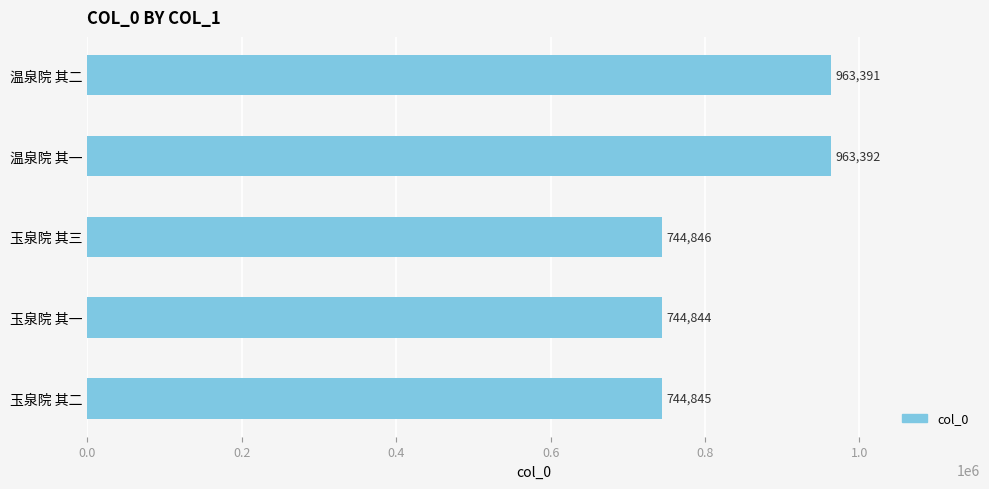

Reading top to bottom, list all the values displayed in this chart.

温泉院 其二=963391	温泉院 其一=963392	玉泉院 其三=744846	玉泉院 其一=744844	玉泉院 其二=744845